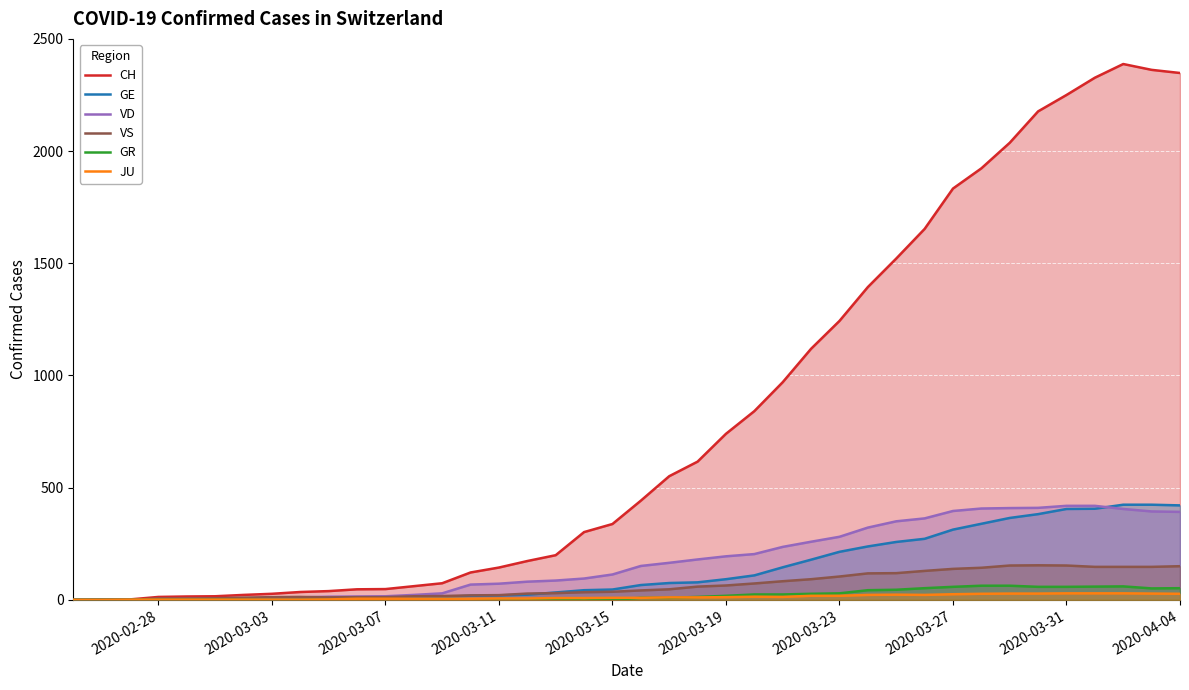

Which series has the widest spread of values?

CH